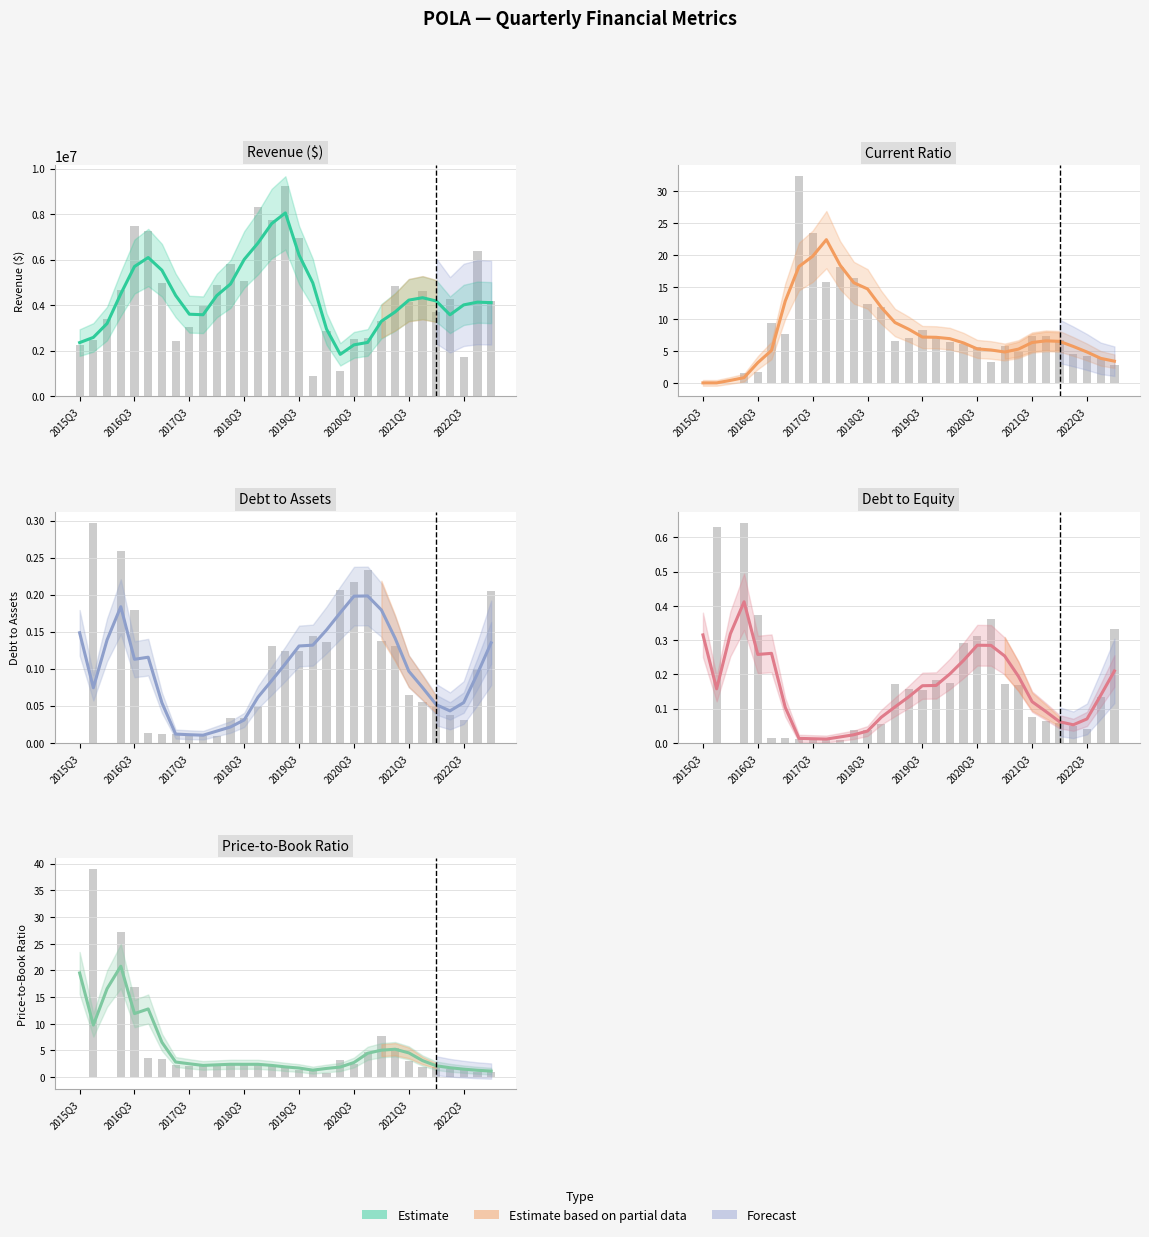

What is the greatest value displayed?

8055040.0